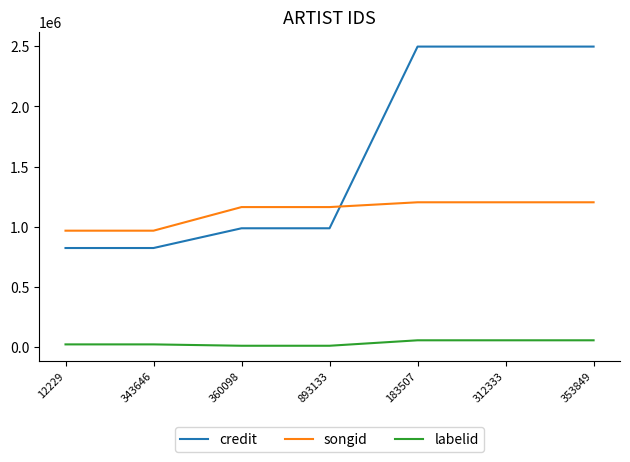

Rank the series by their average value, from lowest to highest.

labelid, songid, credit